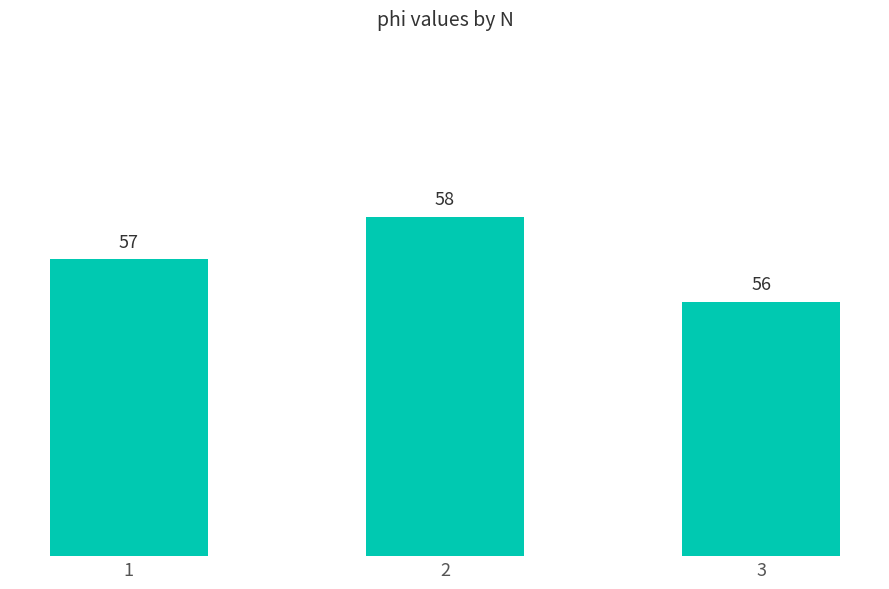

At which category does the chart reach its peak across all series?

2